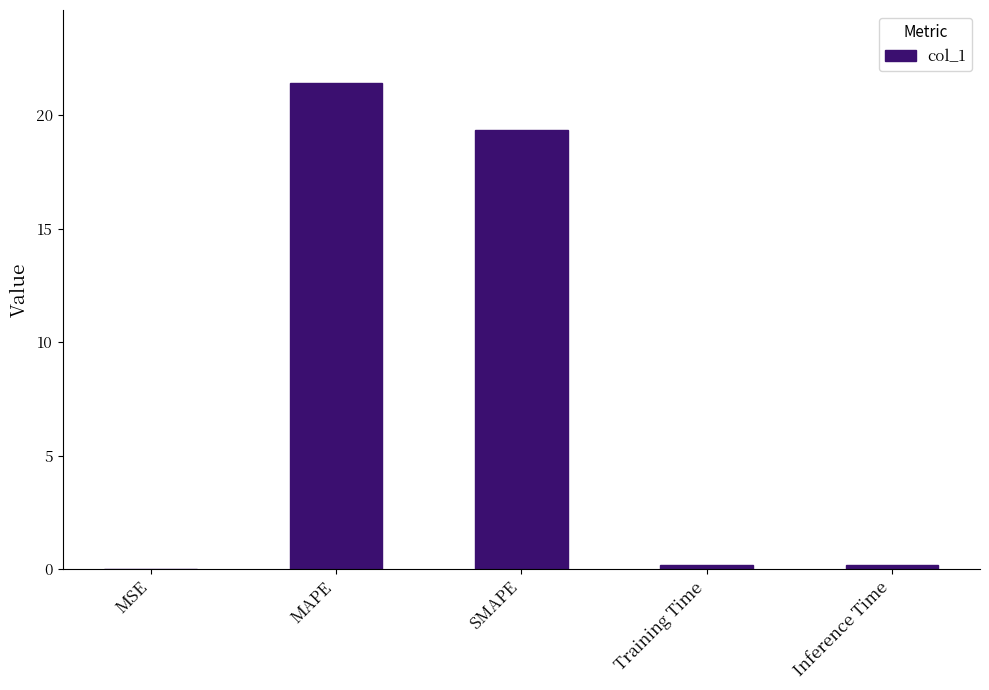

Are the bars grouped side by side (vs. stacked)?

No